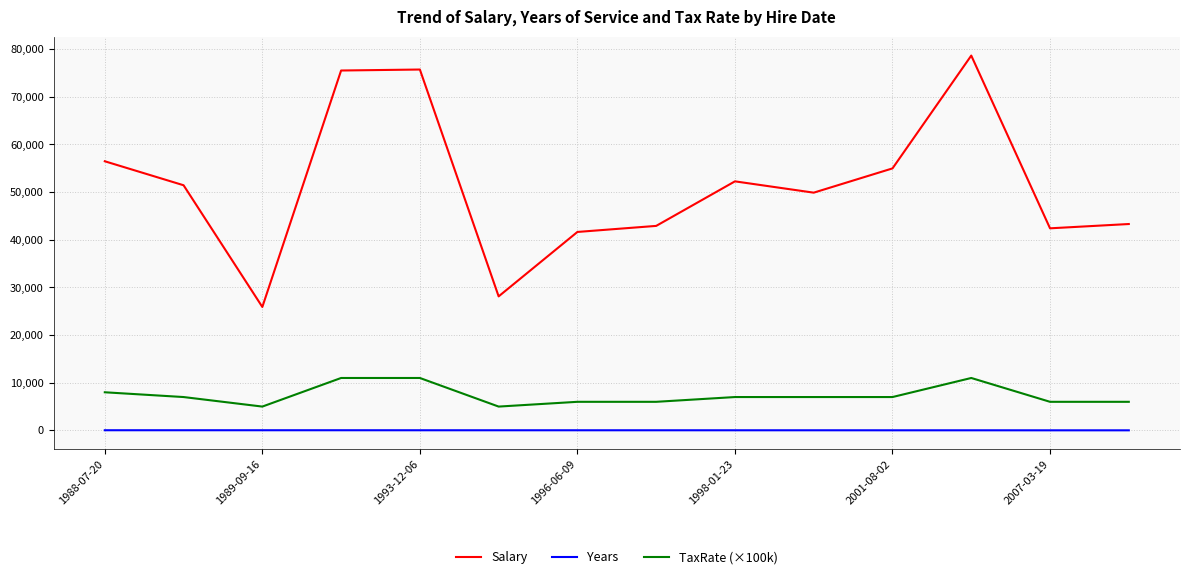

Which series has the largest range (max minus min)?

Salary